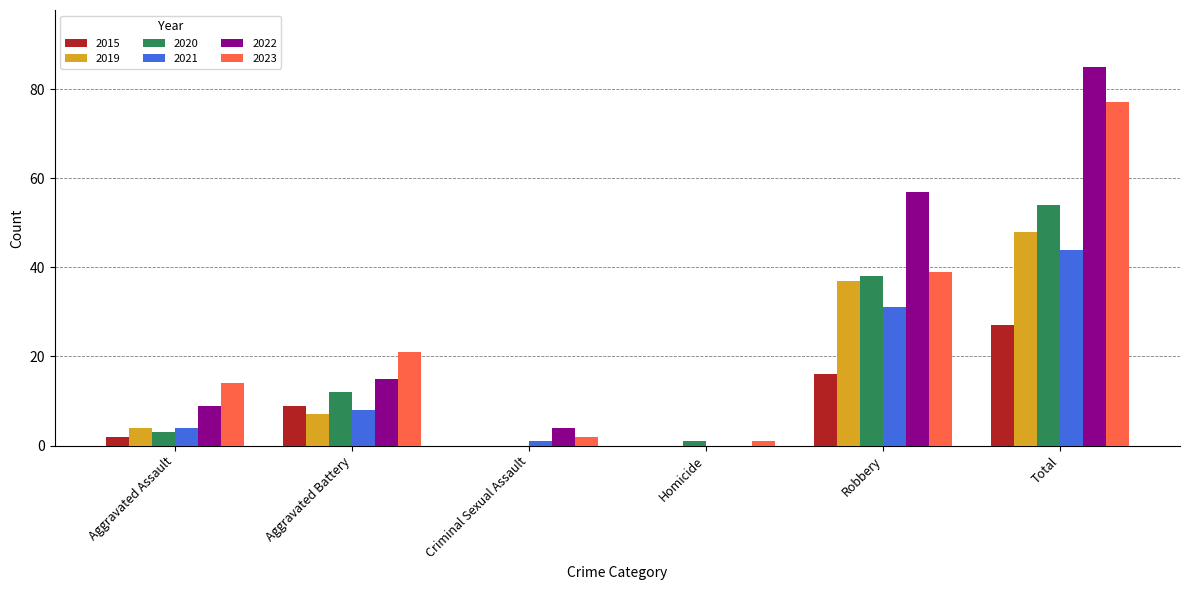

At which category is the sum across all series the highest?

Total